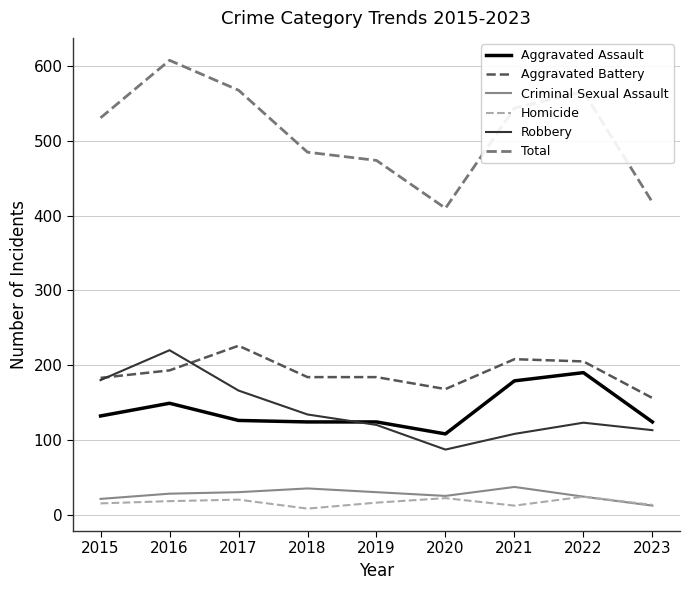

Which series has the largest total across all categories?

Total